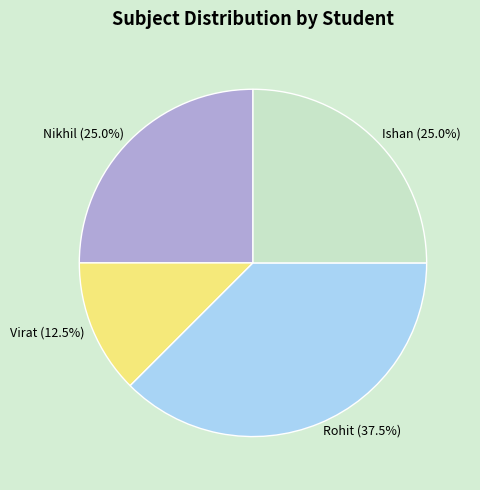

The Ishan slice represents 25% of the pie. True or false?

True